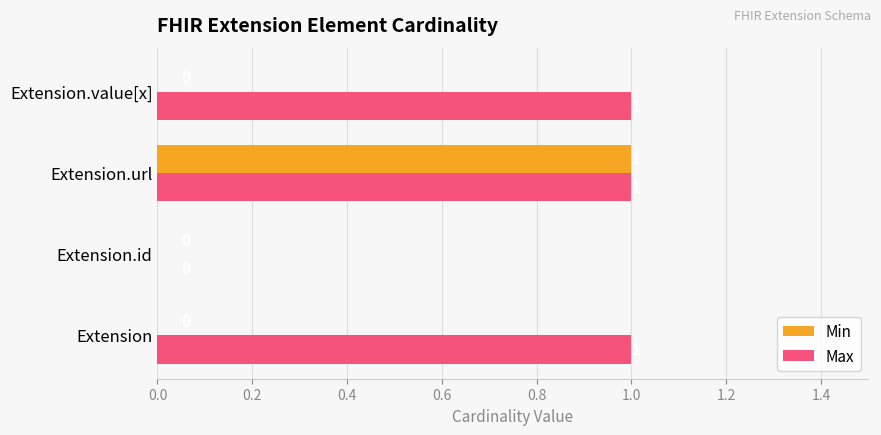

True or false: Min has a value of 0 at Extension.value[x].

True